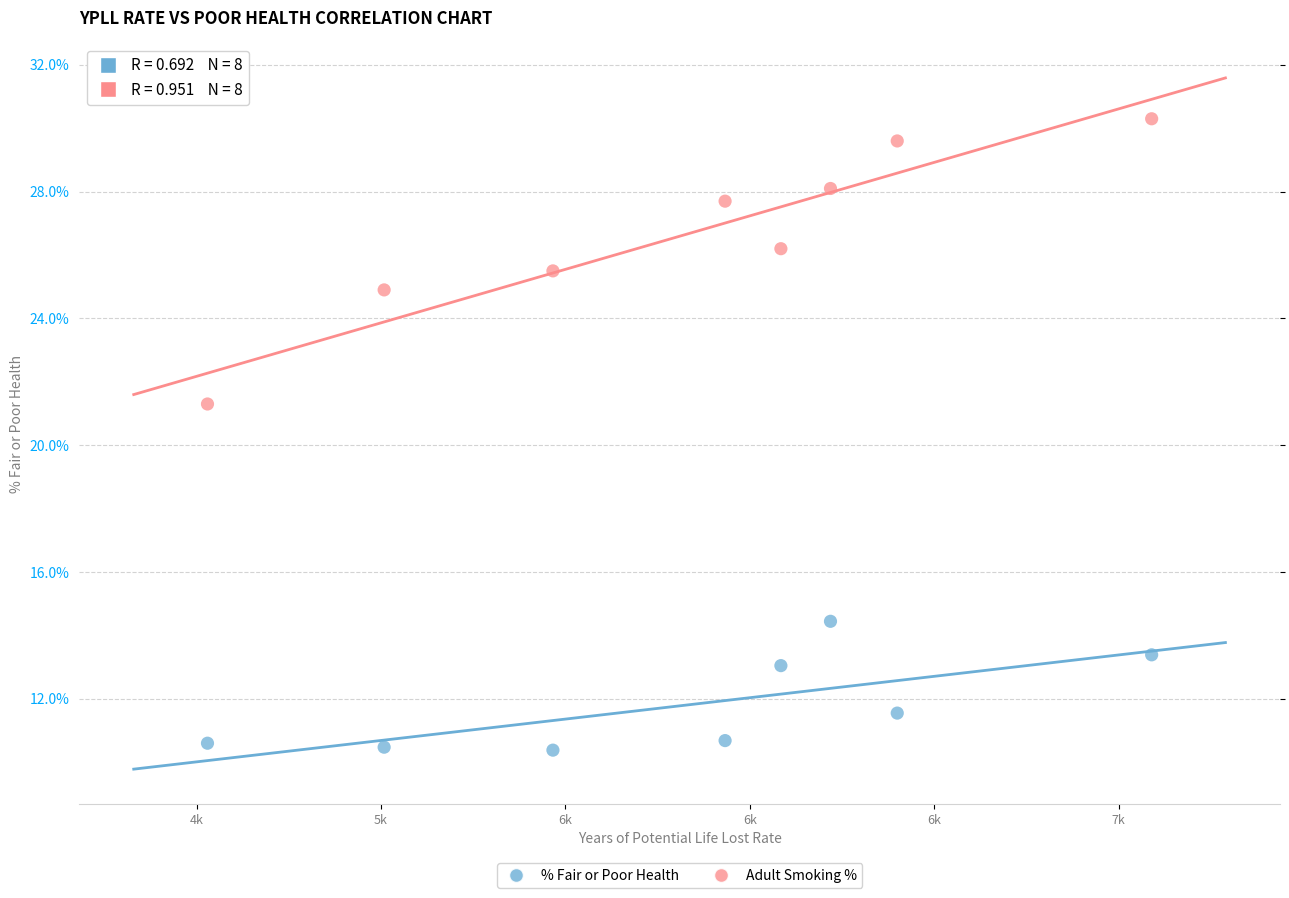

Which series reaches the maximum Y coordinate?

Adult Smoking %